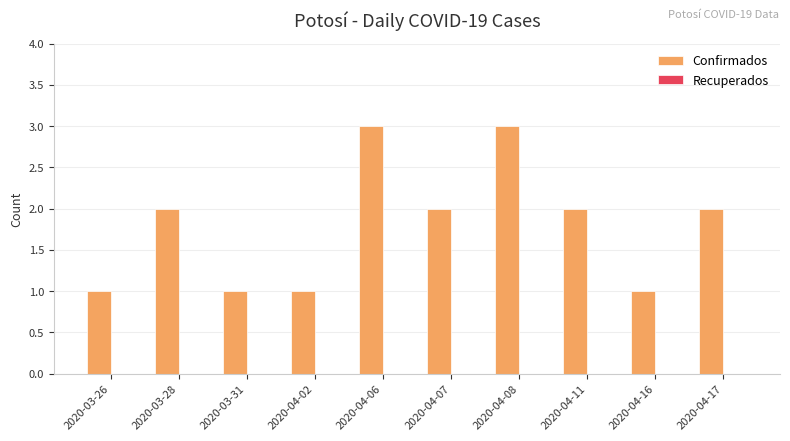

What is the label of the 10th bar from the right?

2020-03-26